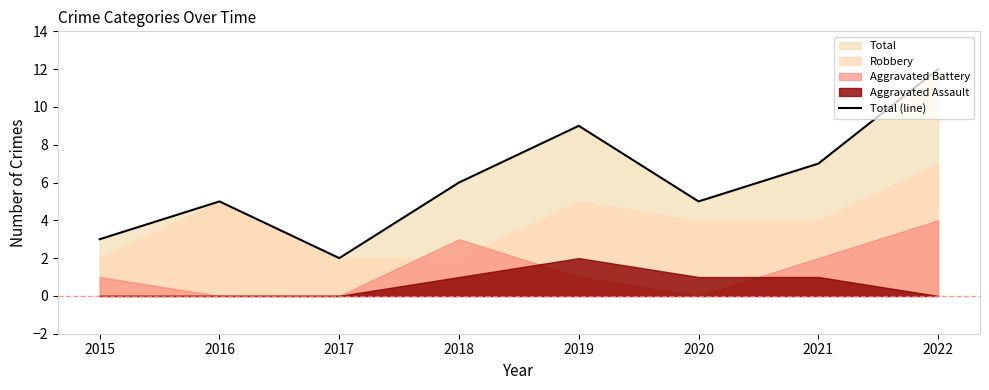

The chart shows a value of 7 at 2021. True or false?

True